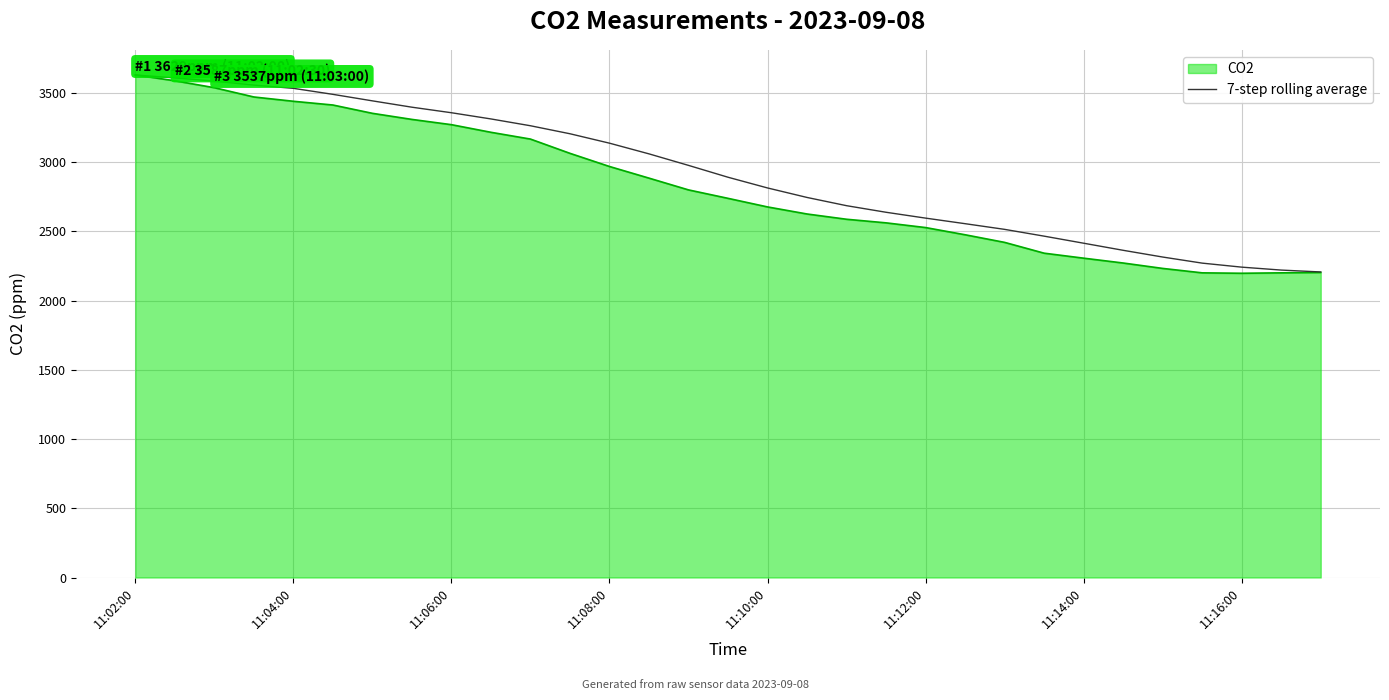

What is the smallest value displayed?

2197.0